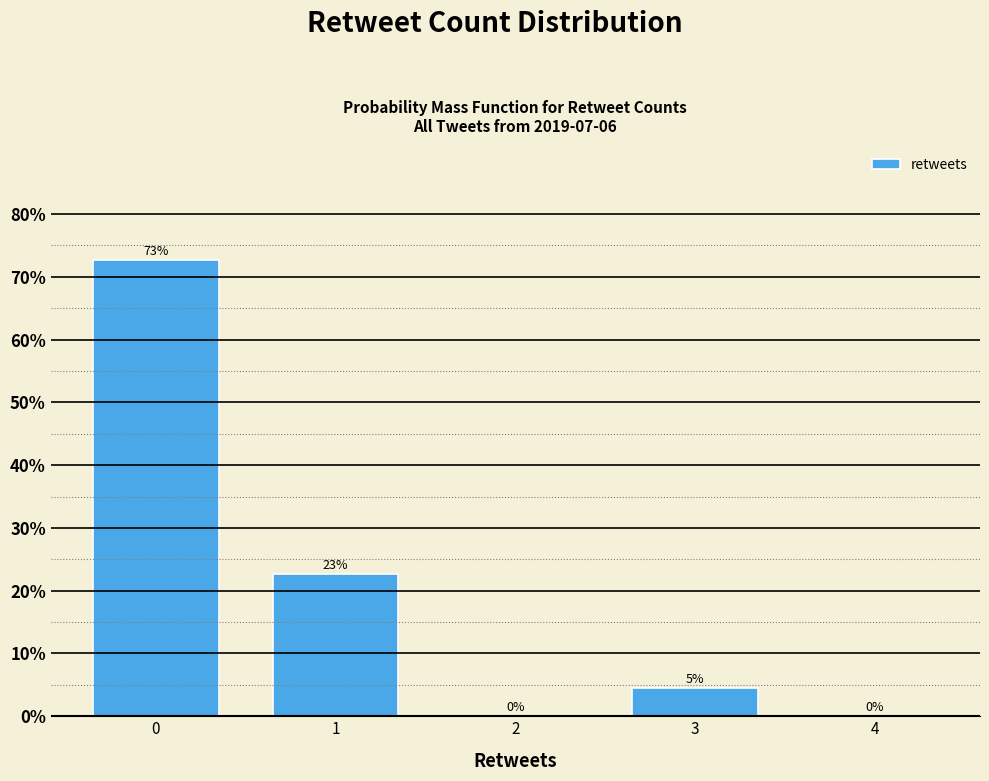

What is the change in value from 0 to 1?

-50.0